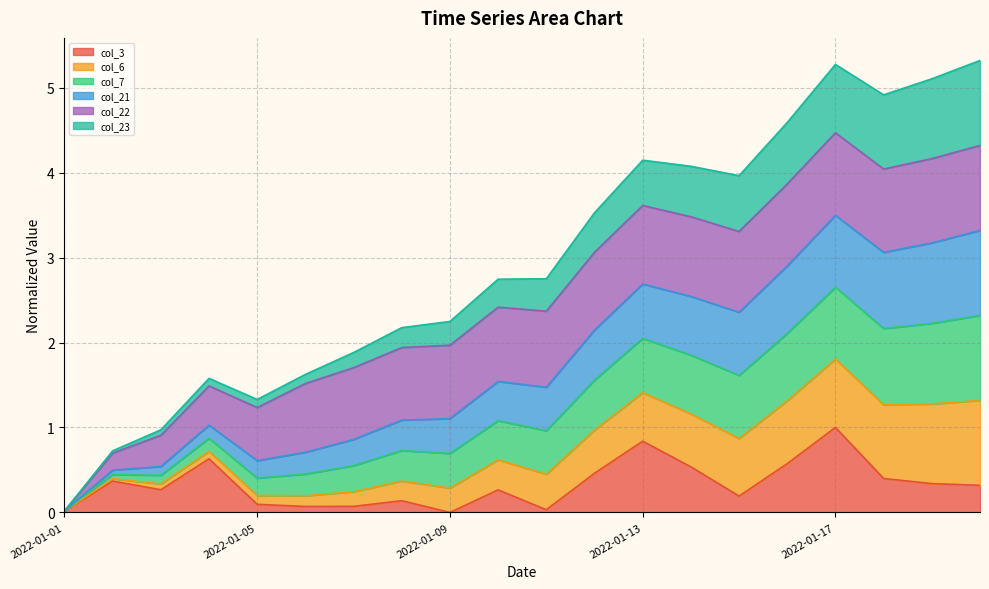

Which category has the highest value in the col_3 series?

2022-01-17